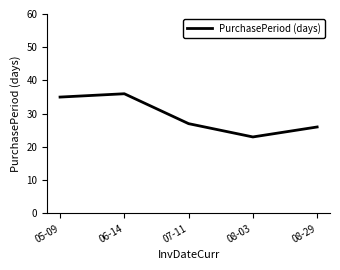

Reading left to right, transcribe all the data shown in this chart.

35	36	27	23	26